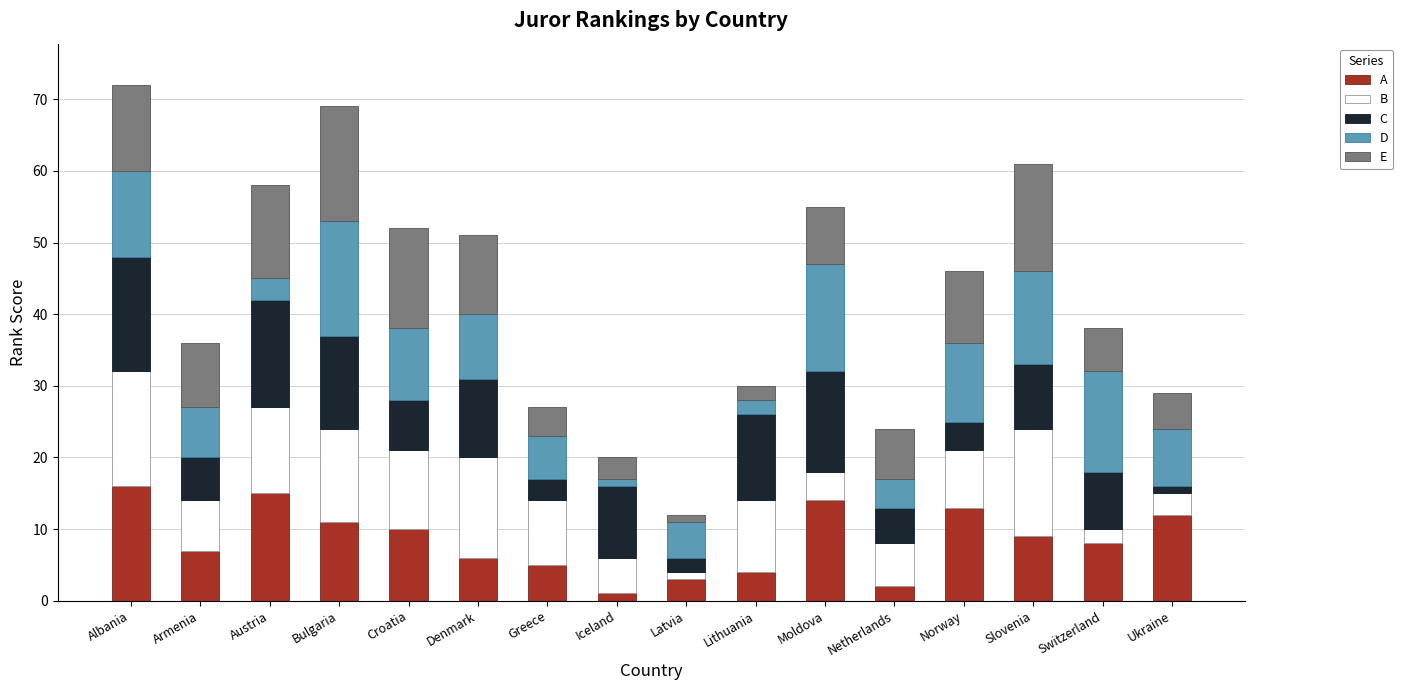

What is the maximum value for A?

16